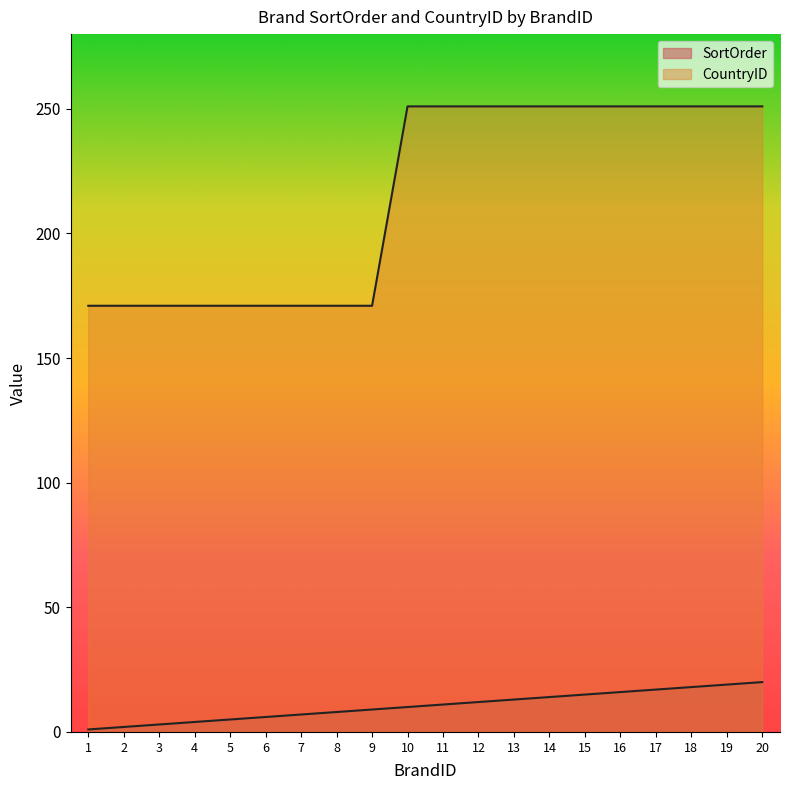

Reading right to left, what are all the values shown in this chart?

SortOrder: 20=20	19=19	18=18	17=17	16=16	15=15	14=14	13=13	12=12	11=11	10=10	9=9	8=8	7=7	6=6	5=5	4=4	3=3	2=2	1=1
CountryID: 20=251	19=251	18=251	17=251	16=251	15=251	14=251	13=251	12=251	11=251	10=251	9=171	8=171	7=171	6=171	5=171	4=171	3=171	2=171	1=171